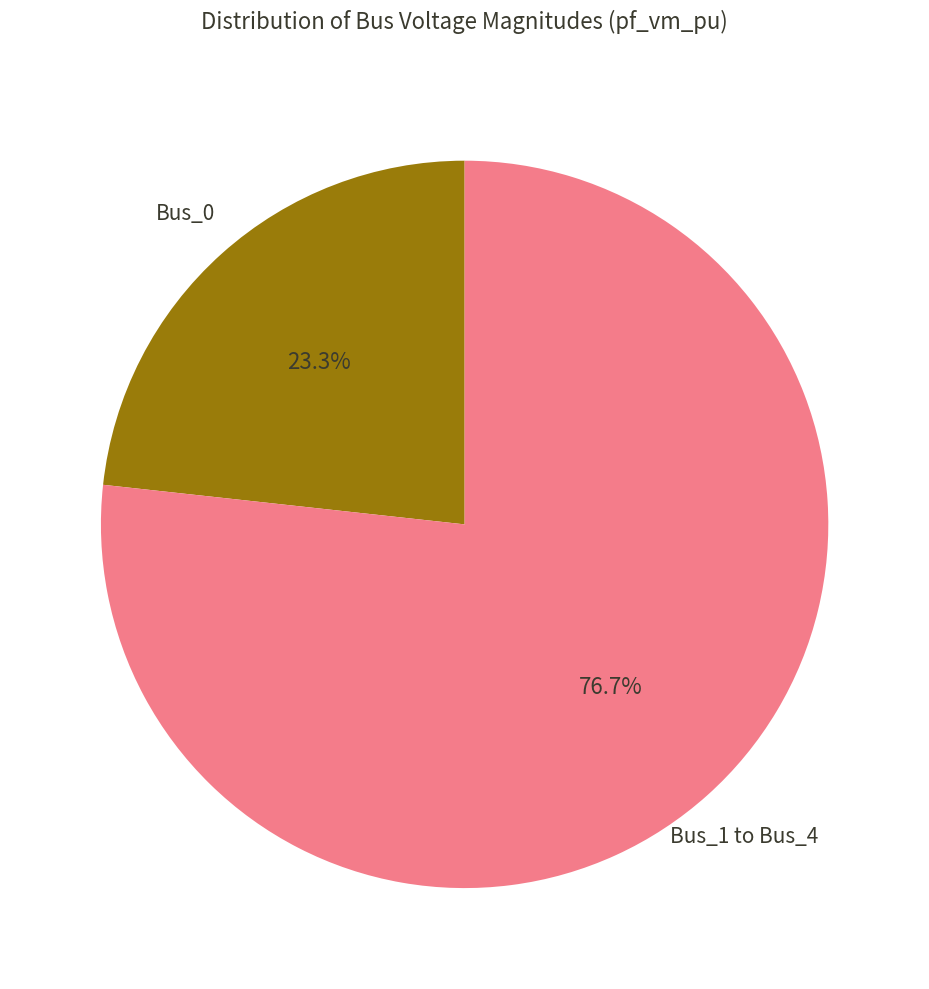

Is there any slice that represents more than half of the pie?

Yes